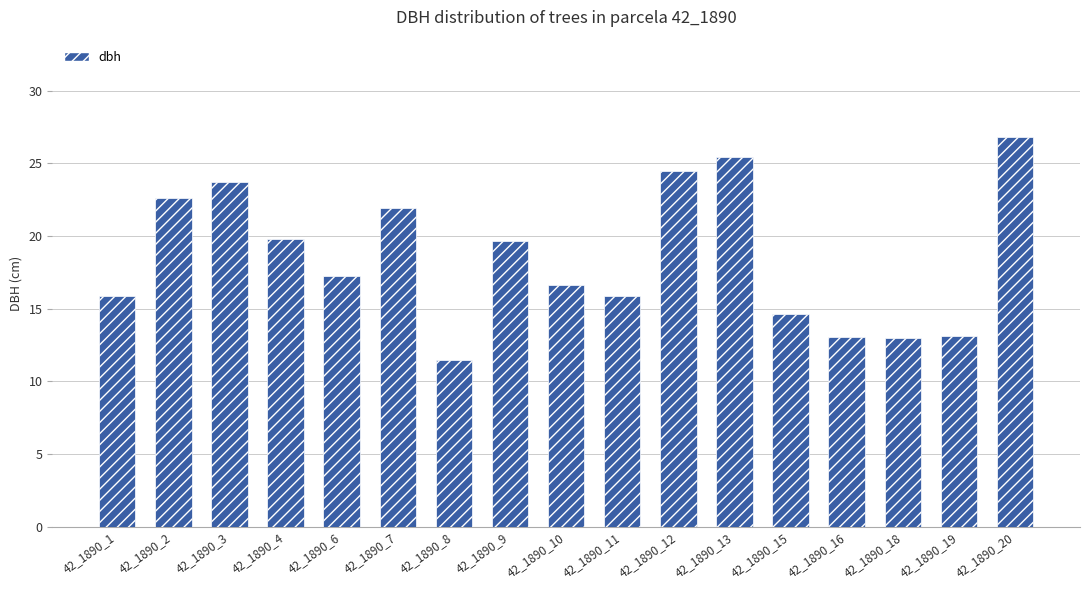

What is the difference between the second highest and minimum values?

13.9